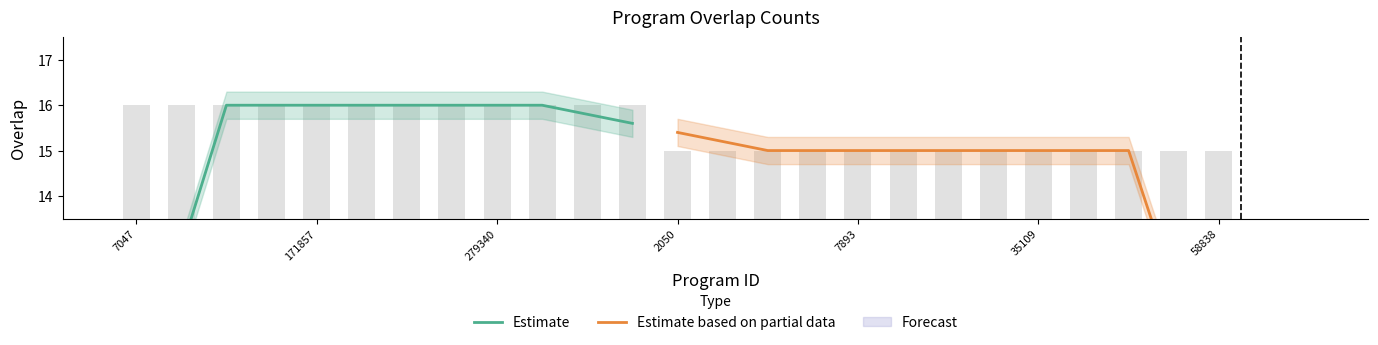

How many categories are shown in the chart?

25